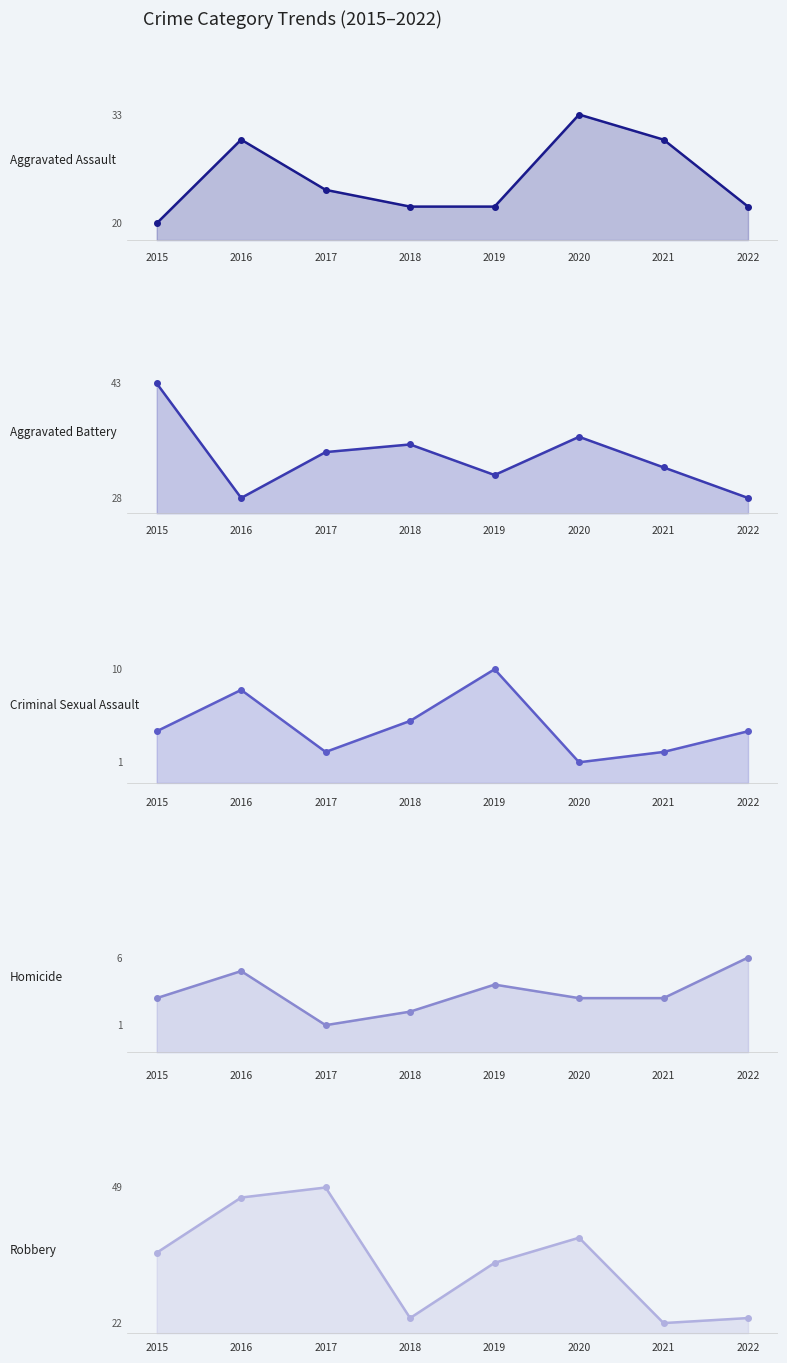

True or false: Aggravated Assault has a value of 22 at 2019.

True